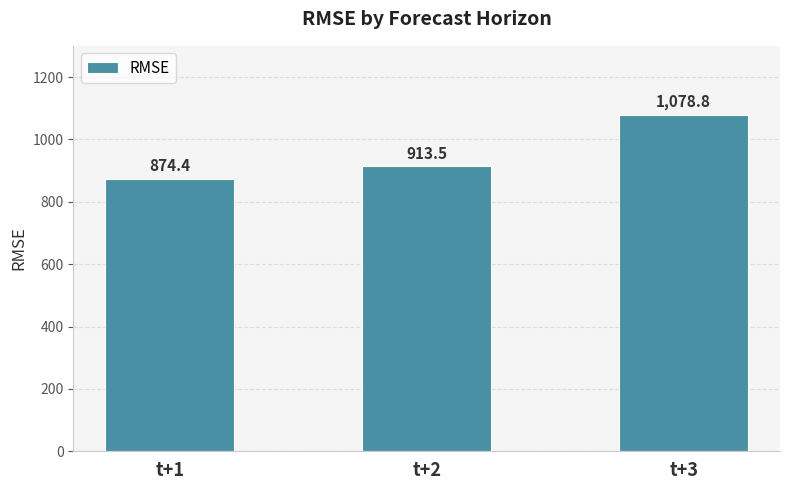

What is the sum of the values at t+3 and t+2?

1992.3